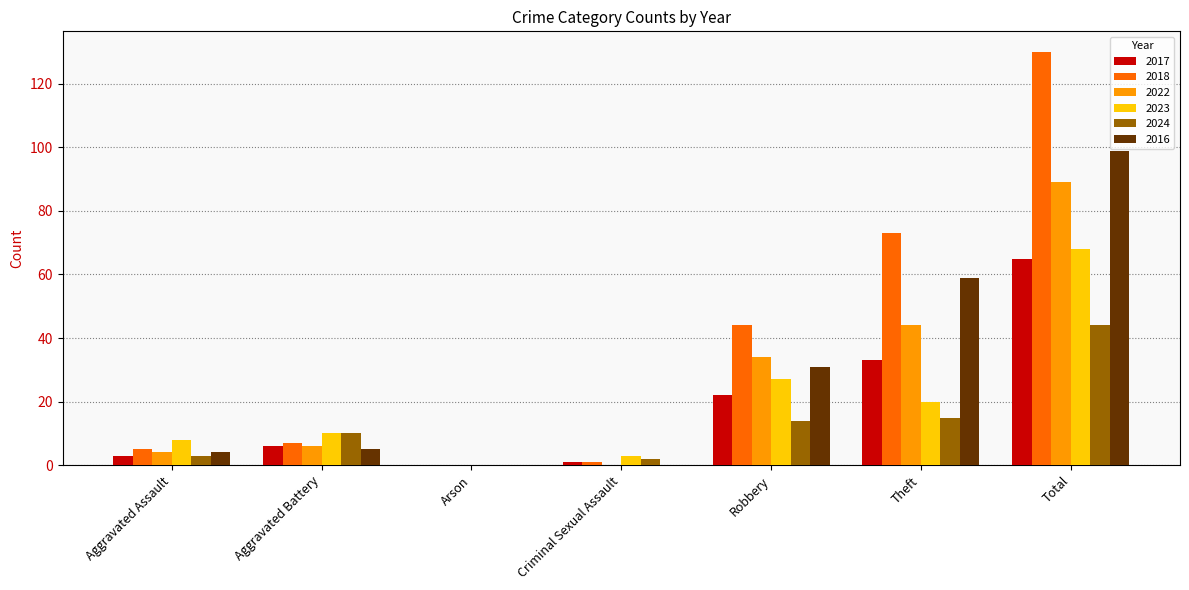

What is the maximum value shown in the chart?

130